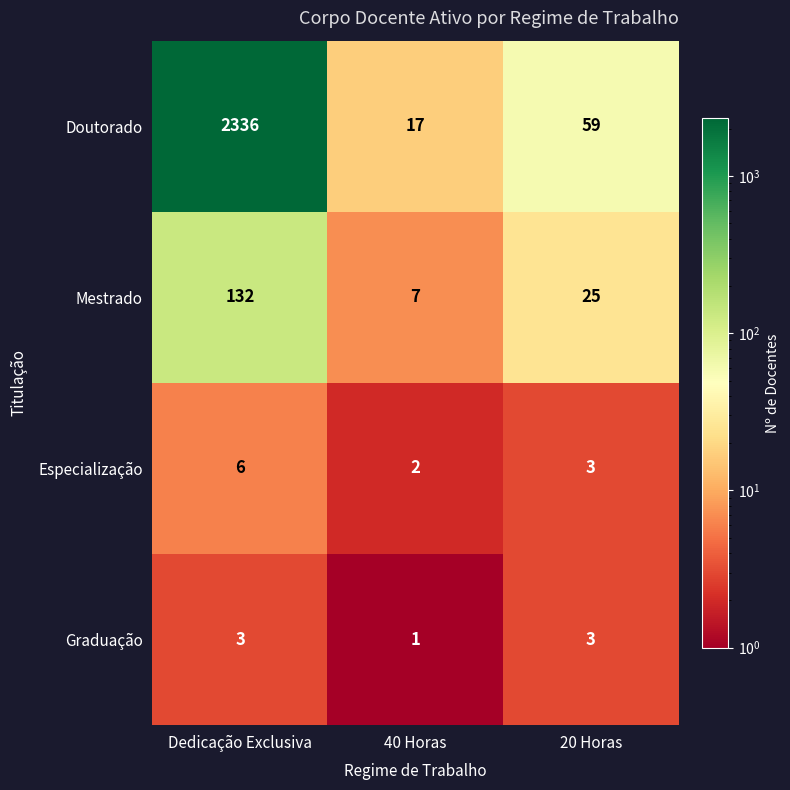

Which series has the largest range (max minus min)?

Doutorado